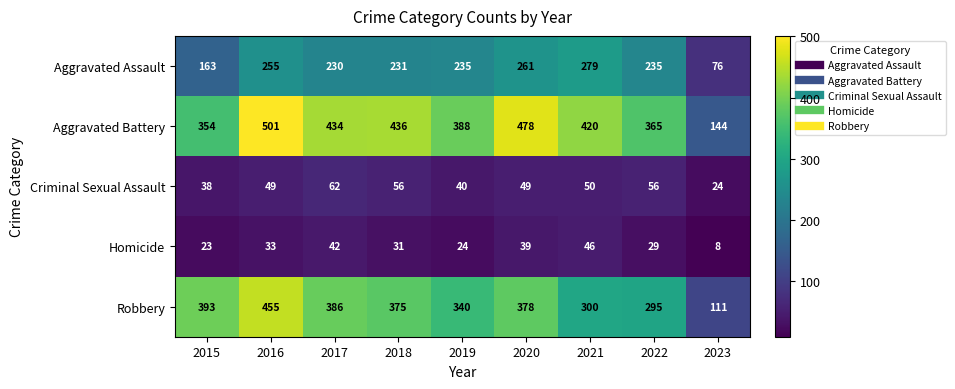

Which series has the widest spread of values?

Aggravated Battery